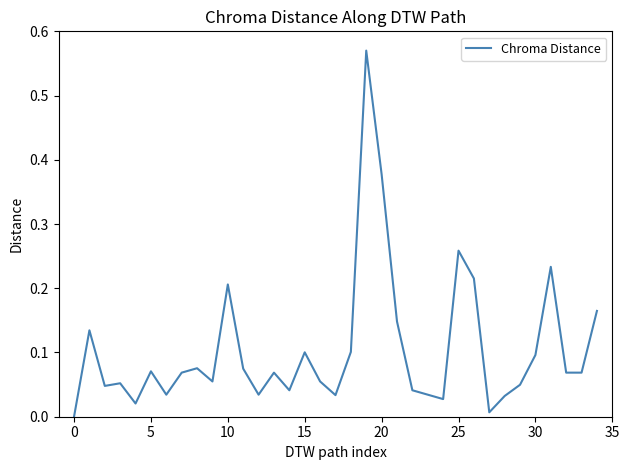

Reading left to right, what are all the values shown in this chart?

0.0	0.1	0.0	0.1	0.0	0.1	0.0	0.1	0.1	0.1	0.2	0.1	0.0	0.1	0.0	0.1	0.1	0.0	0.1	0.6	0.4	0.1	0.0	0.0	0.0	0.3	0.2	0.0	0.0	0.0	0.1	0.2	0.1	0.1	0.2